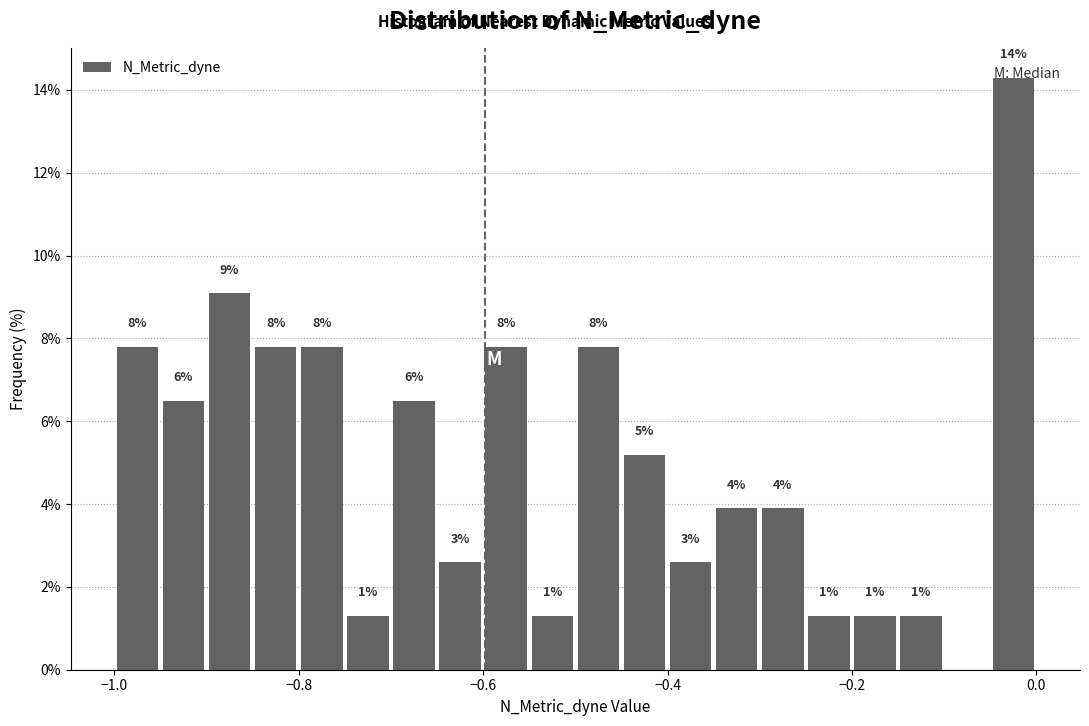

Read against the x-axis, roughly where is the centre of the tallest bar?

-0.02